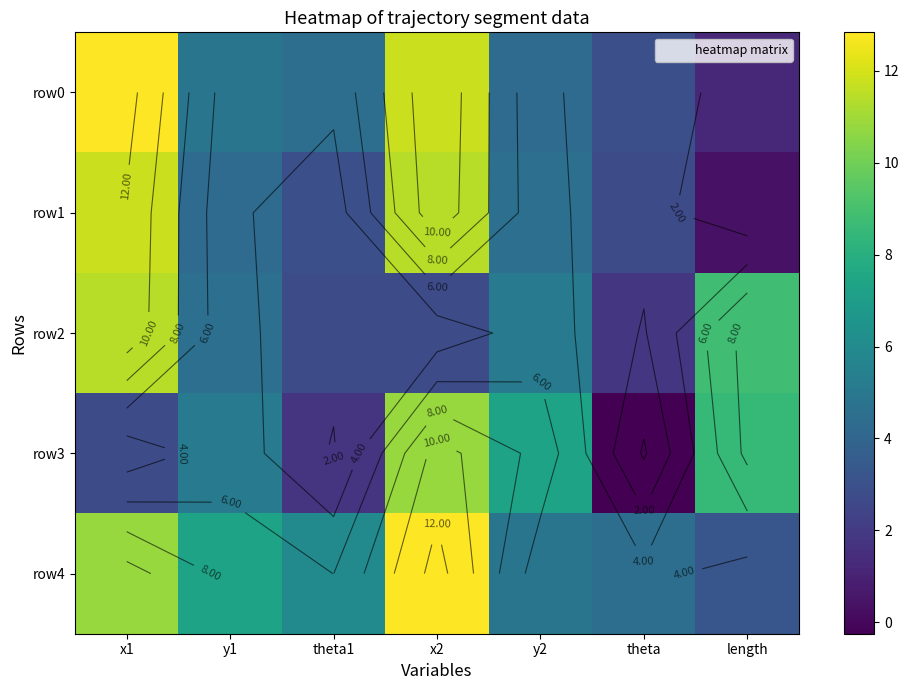

At which label is row3 closest to 5?

y1